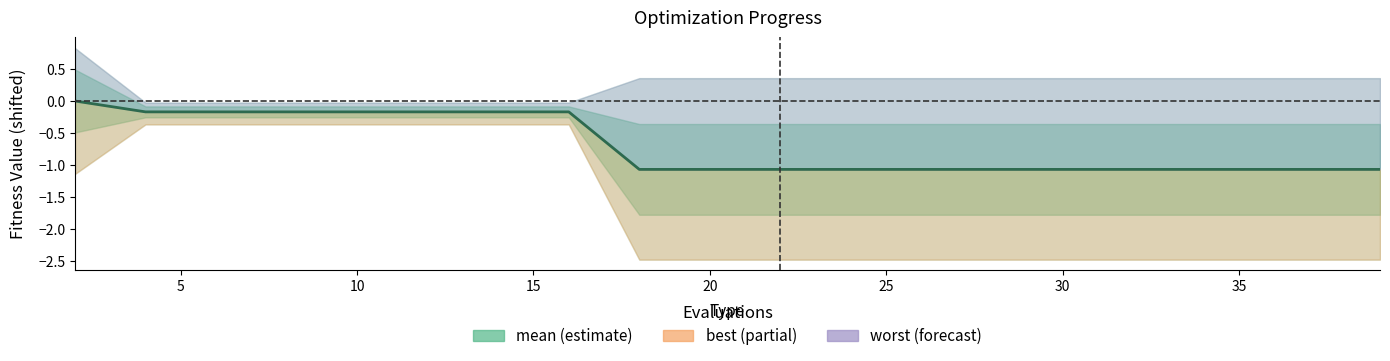

Reading left to right, extract all data points from this chart.

0.0	-0.2	-0.2	-0.2	-0.2	-0.2	-0.2	-0.2	-1.1	-1.1	-1.1	-1.1	-1.1	-1.1	-1.1	-1.1	-1.1	-1.1	-1.1	-1.1